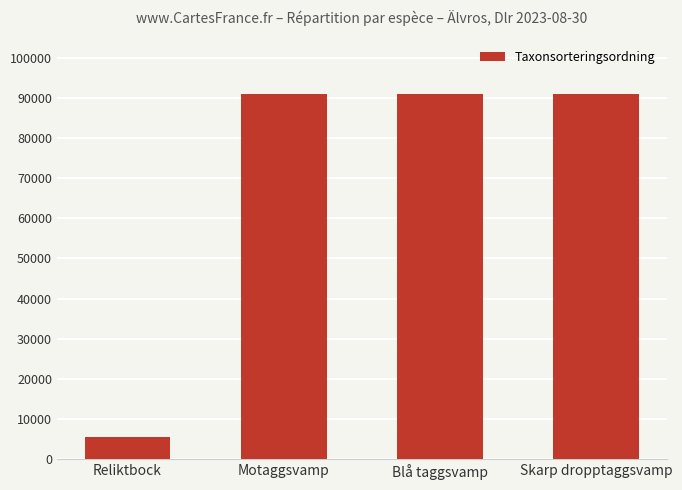

Which category has the lowest value across all series?

Reliktbock